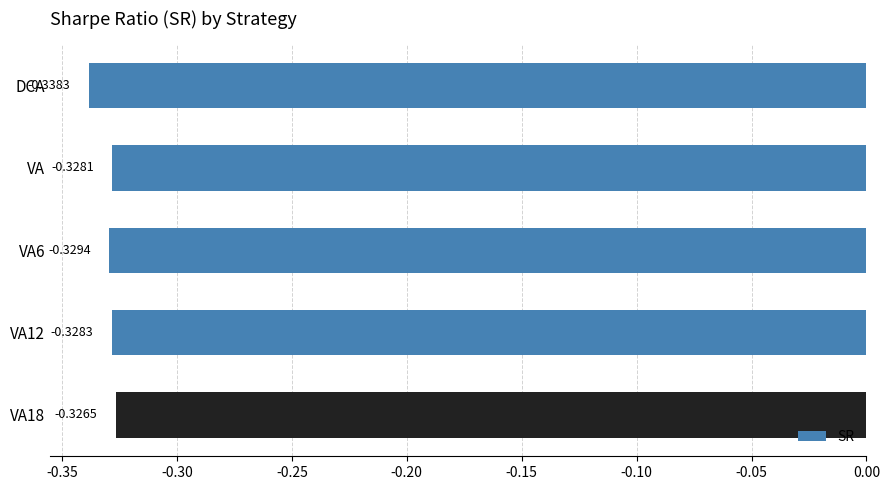

List the labels in order of value, smallest first.

DCA, VA6, VA12, VA, VA18